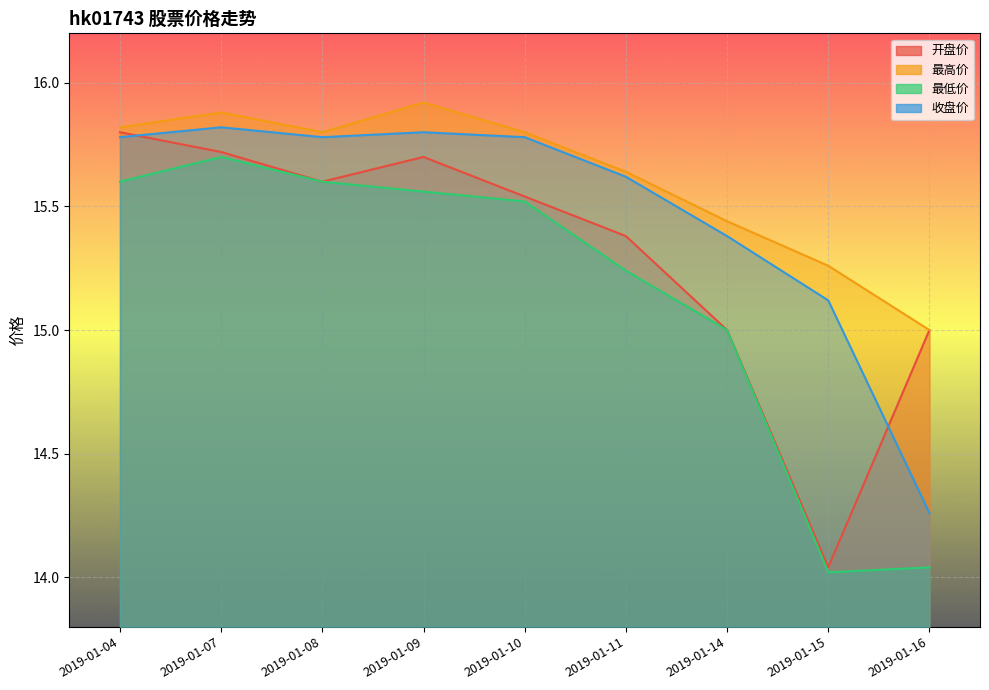

At which category does 开盘价 reach its first local peak?

2019-01-09